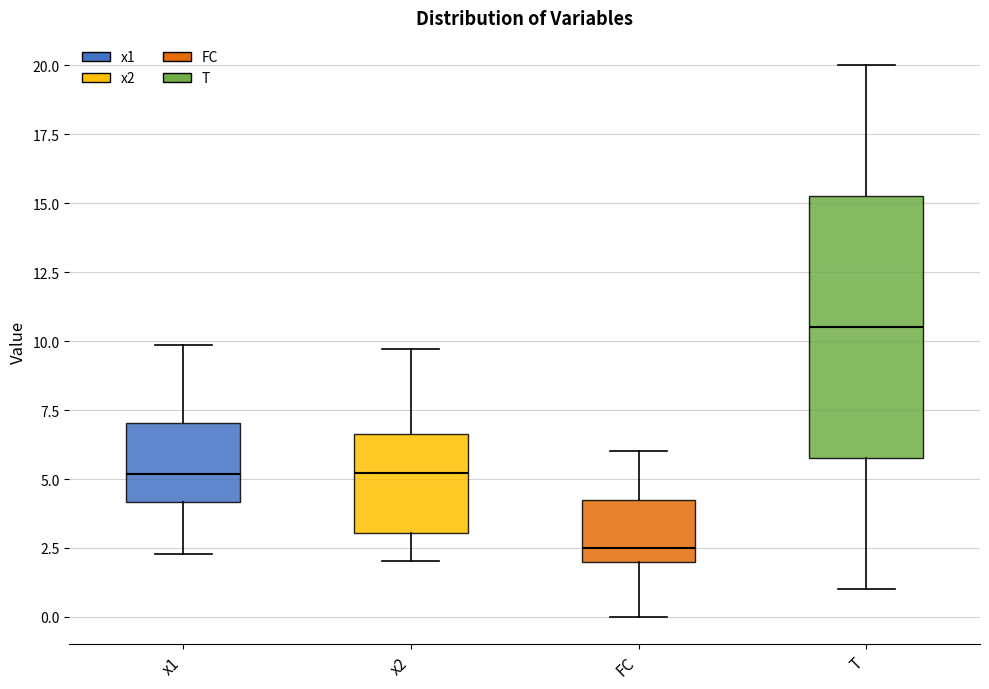

Reading left to right, transcribe this box plot: for each box, give where its median line is, the range the box spans, and where its two whiskers end, as read against the y-axis. The values are not printed on the chart, so give them approximately, as read against the axis.

x1: median 5.0, box 4.0 to 7.0, whiskers 2.5 to 10.0
x2: median 5.0, box 3.0 to 6.5, whiskers 2.0 to 9.5
FC: median 2.5, box 2.0 to 4.5, whiskers 0.0 to 6.0
T: median 10.5, box 6.0 to 15.5, whiskers 1.0 to 20.0